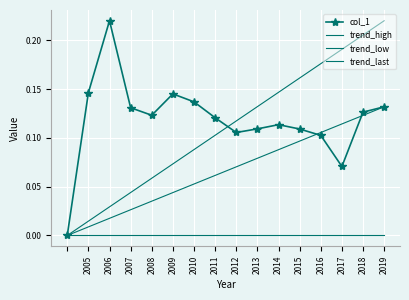

Is it true that col_1 equals 0.2 at 2015?

False